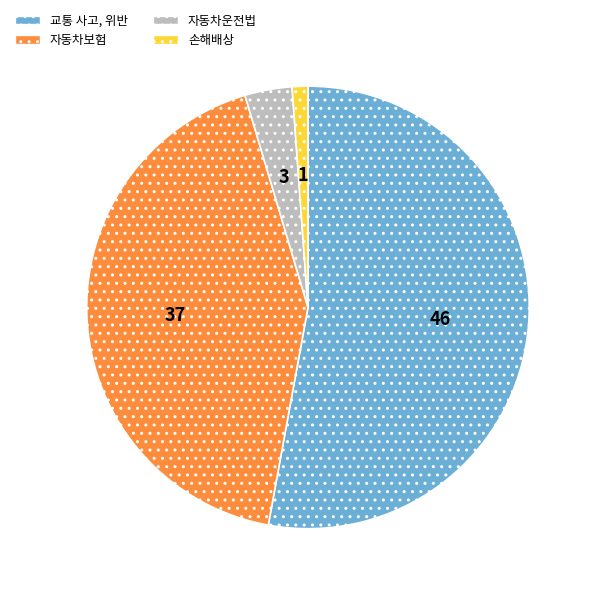

Which has a higher value, 자동차운전법 or 자동차보험?

자동차보험